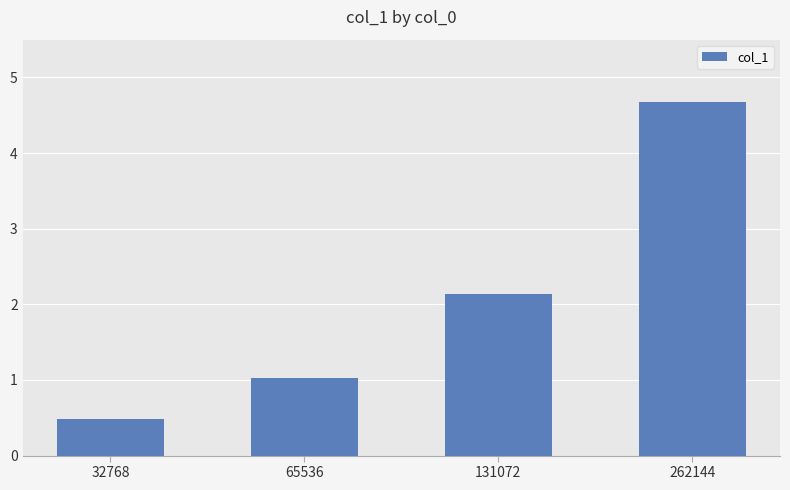

The value at 262144 is 4.7. True or false?

True